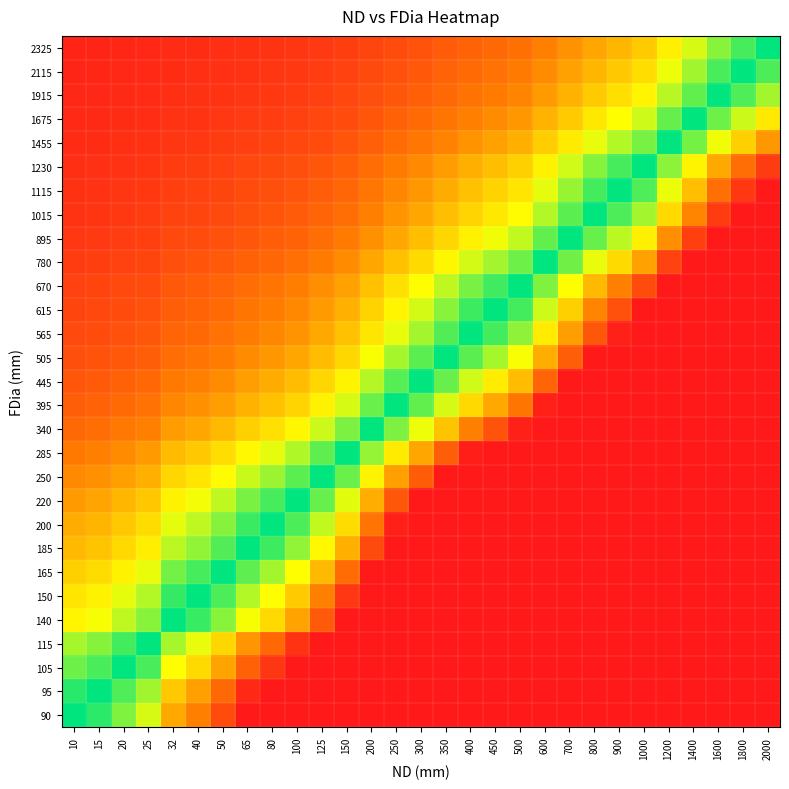

List the series in order of their peak value, highest first.

90, 95, 105, 115, 140, 150, 165, 185, 200, 220, 250, 285, 340, 395, 445, 505, 565, 615, 670, 780, 895, 1015, 1115, 1230, 1455, 1675, 1915, 2115, 2325